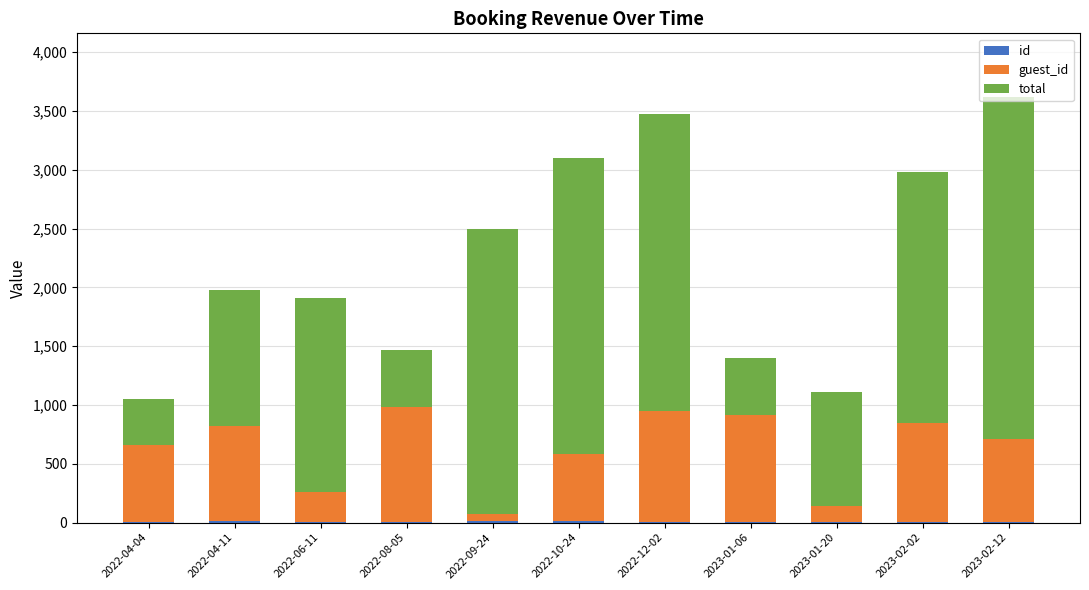

How many series are shown in this chart?

3